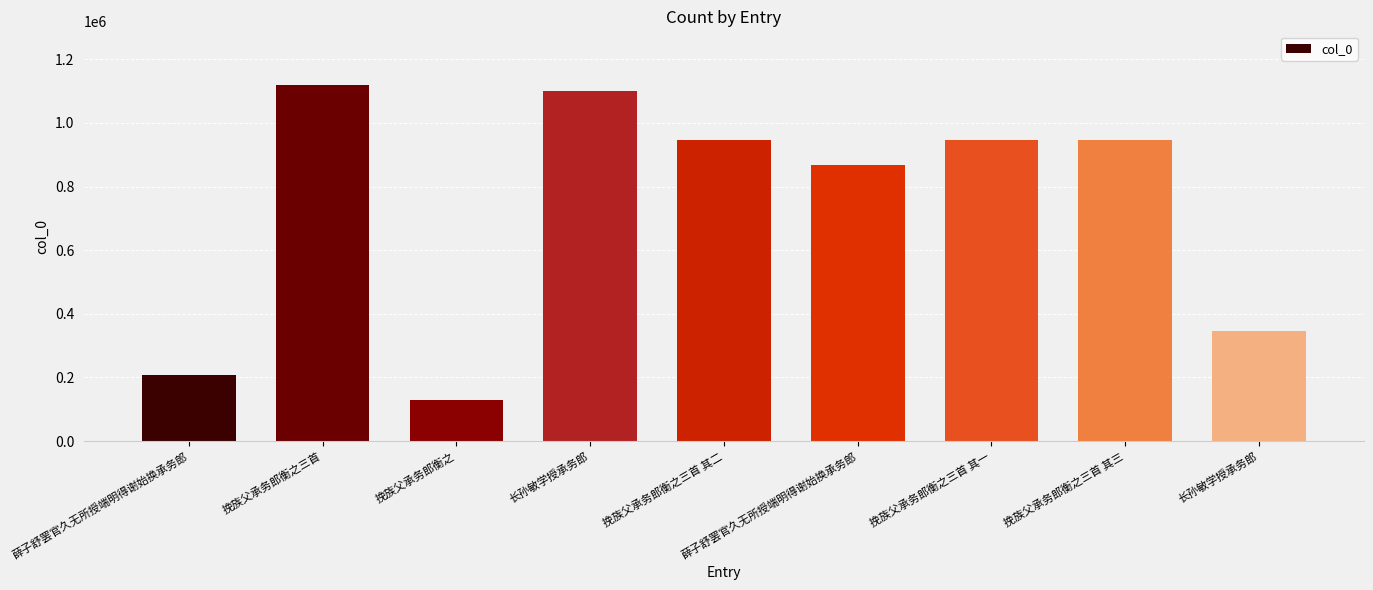

What is the sum of the values at 薛子舒罢官久无所授端明得谢始换承务郎 and 薛子舒罢官久无所授端明得谢始换承务郎?

1075789